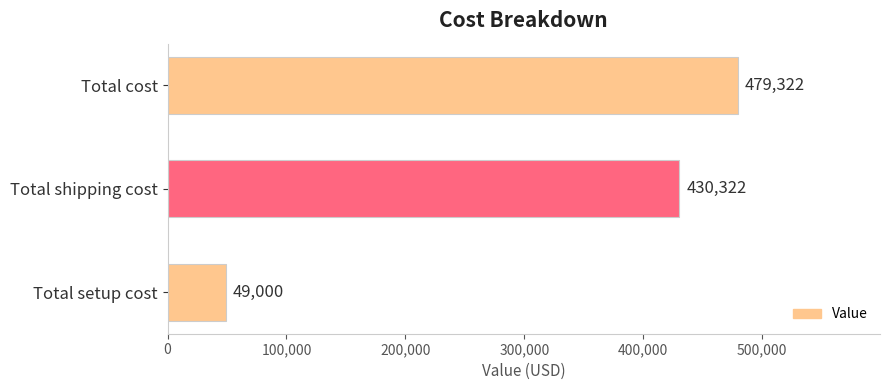

Approximately how many times larger is the value at Total shipping cost compared to Total cost?

0.9